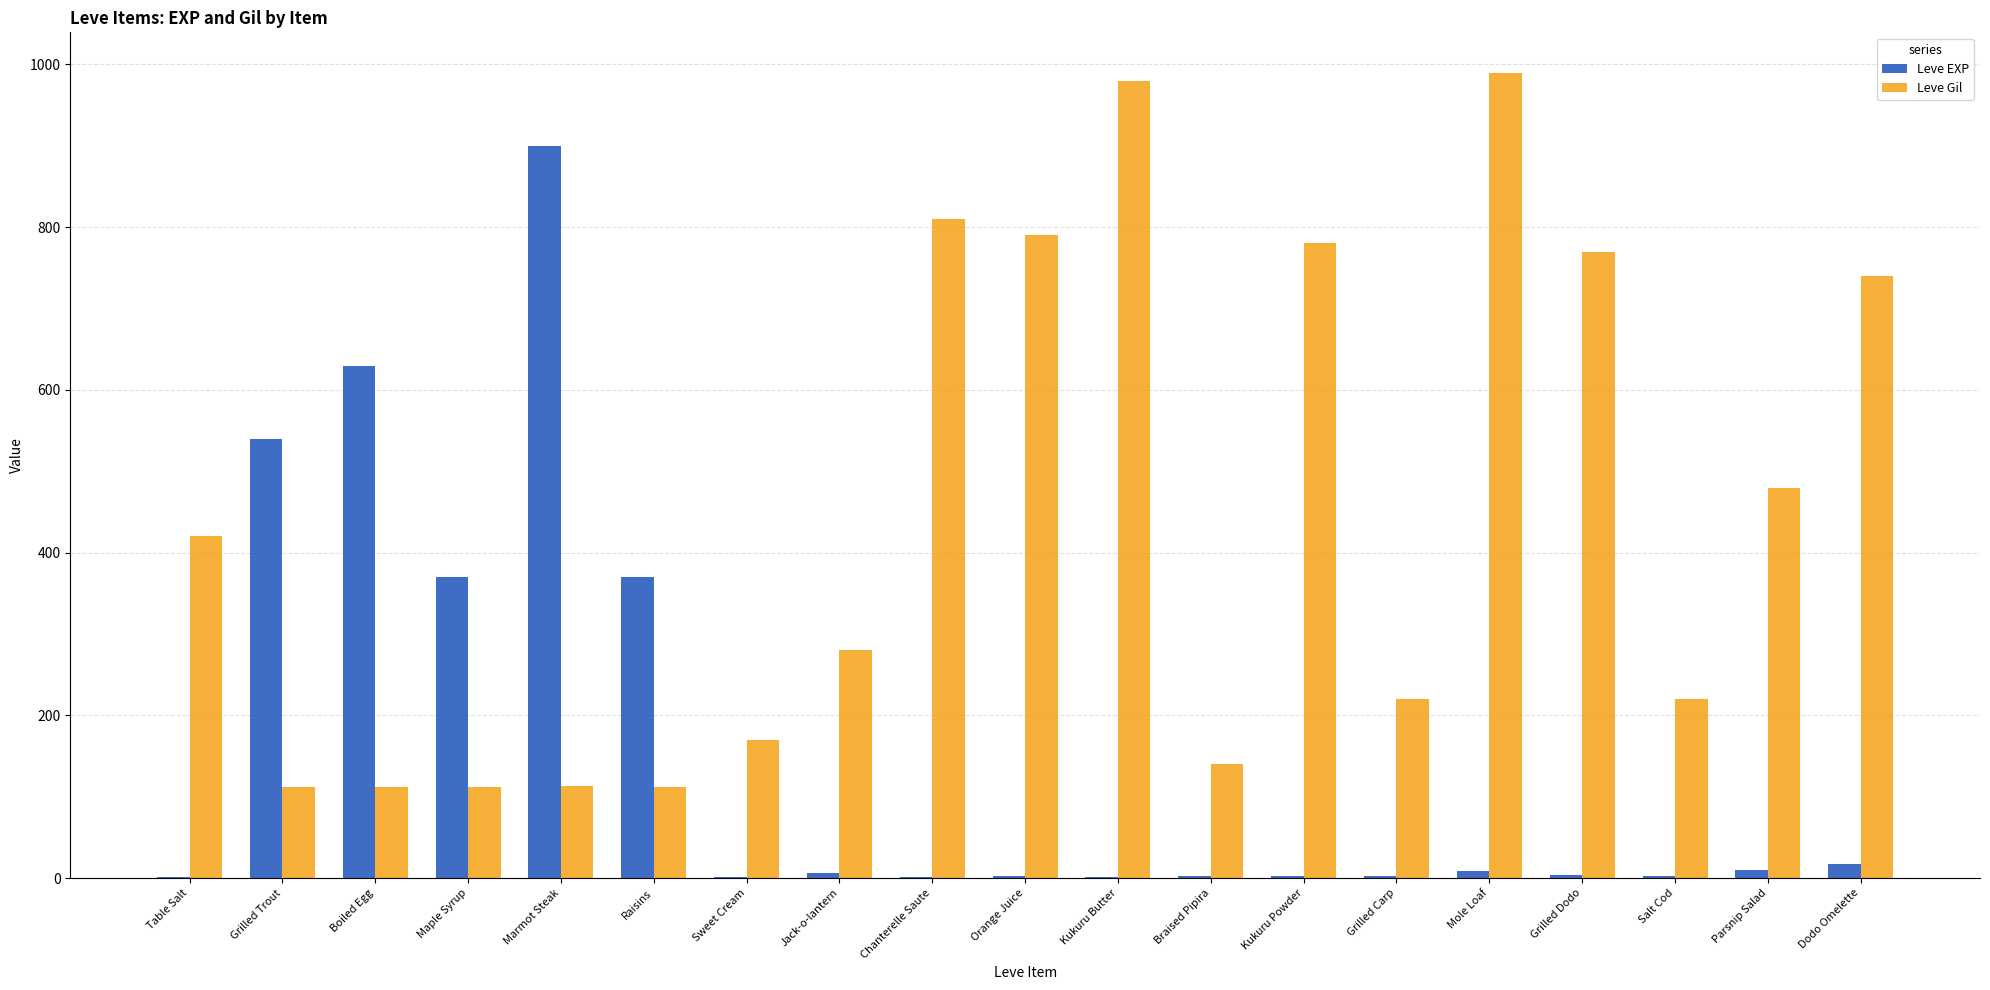

What is the sum of all Leve Gil values?

8351